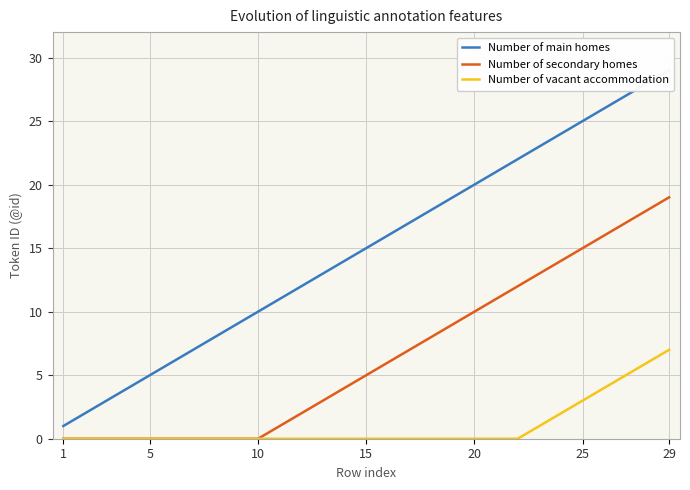

At which label is Number of vacant accommodation closest to 3?

25